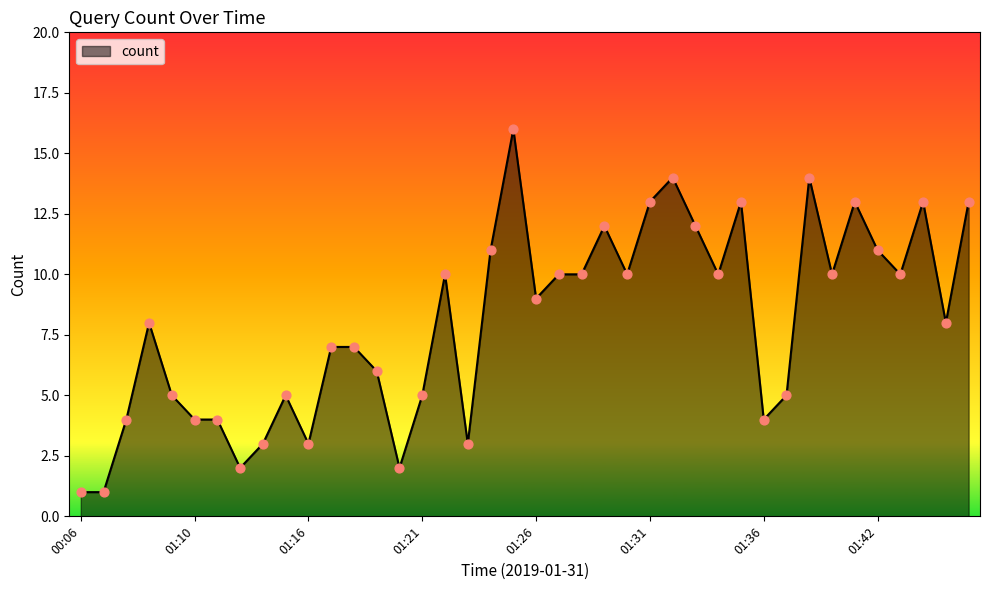

What is the maximum value shown in the chart?

16